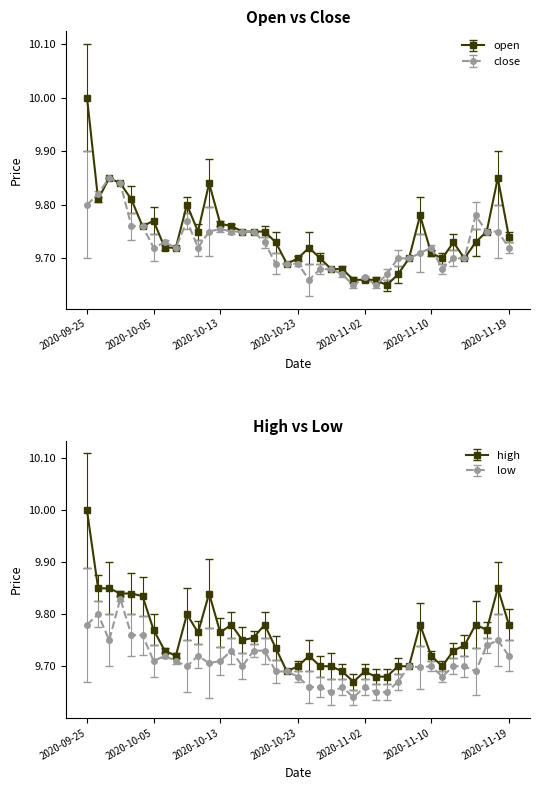

How many interior local valleys does the high series have?

8